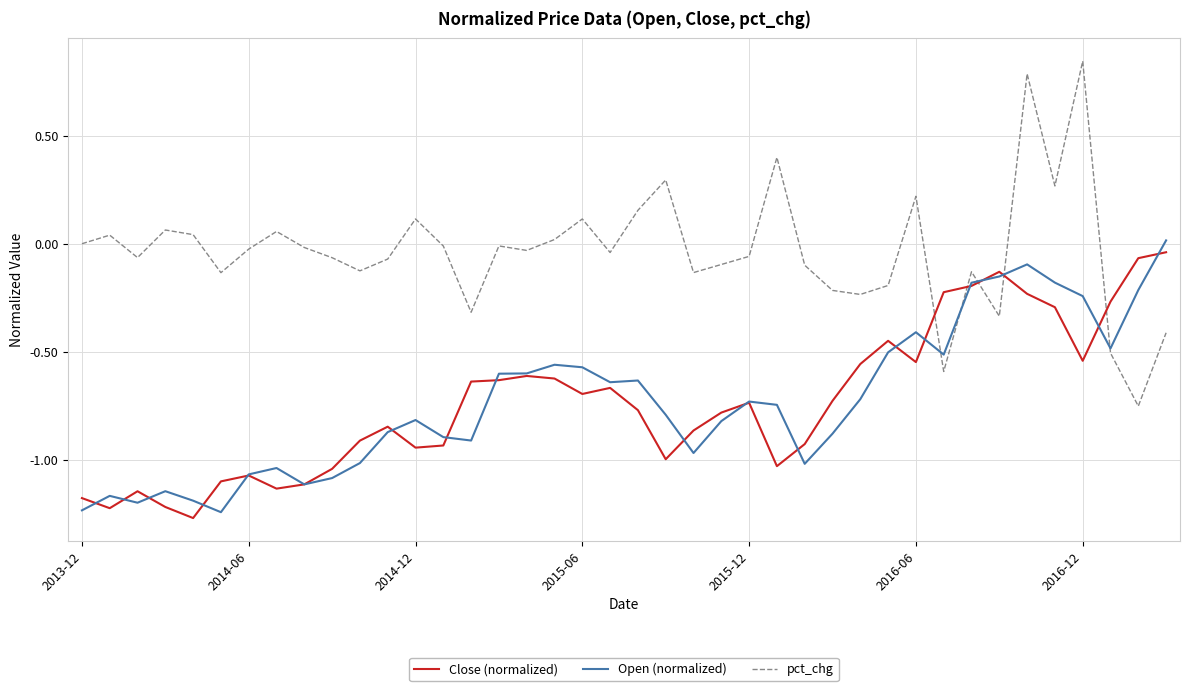

Which series has the largest total across all categories?

pct_chg